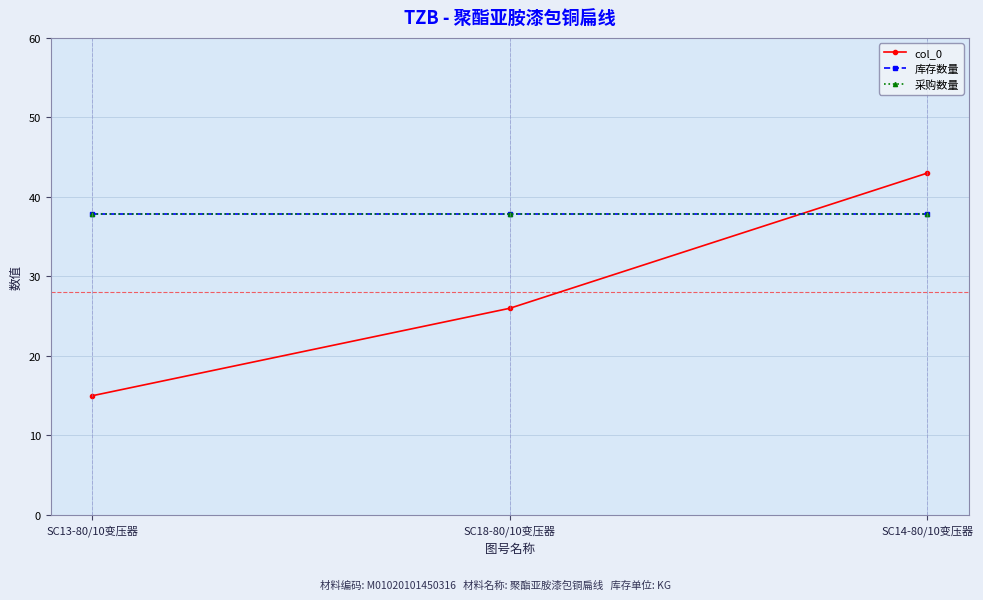

Is it true that 采购数量 equals 37.8 at SC18-80/10变压器?

True